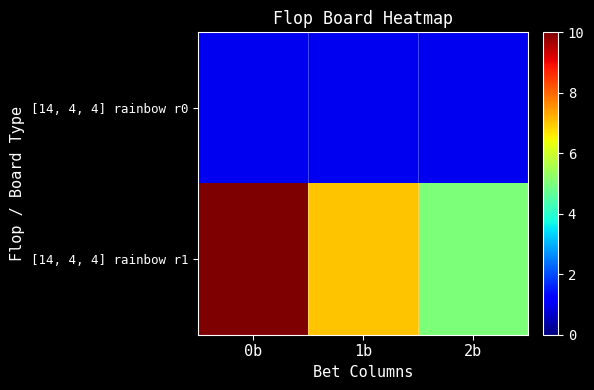

Between 0b and 1b, which is larger?

0b